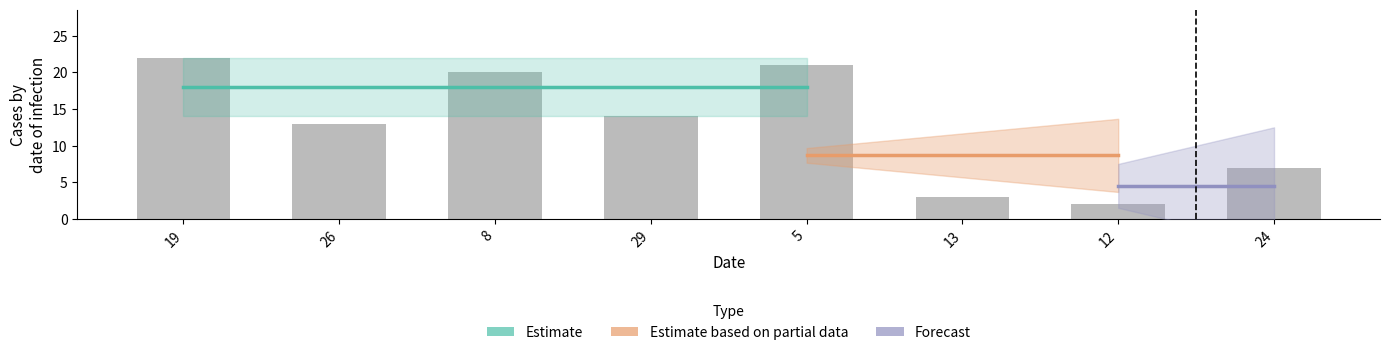

Approximately how many times larger is the value at 29 compared to 24?

2.0